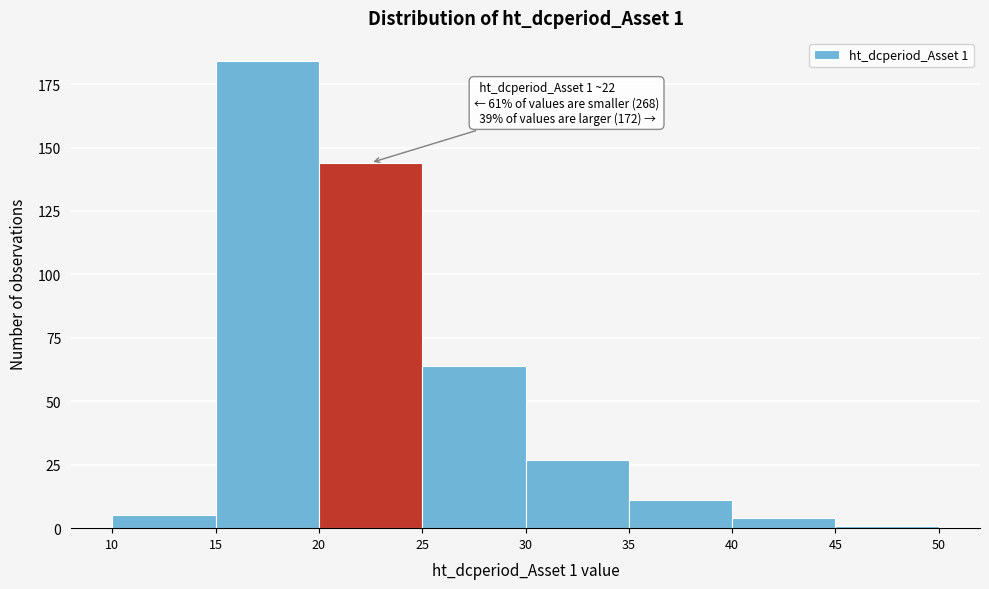

Over which range of the x-axis is the bar tallest?

15 to 20